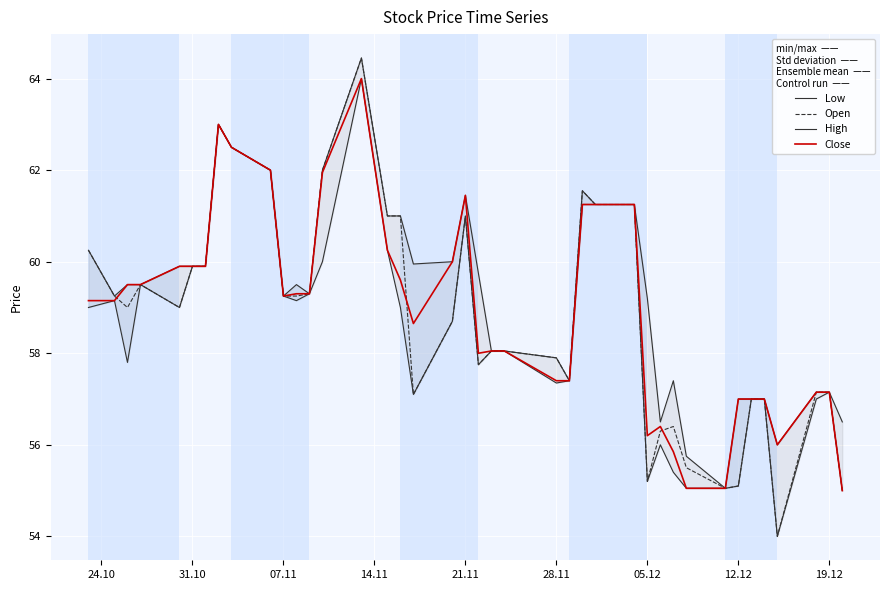

List the series in order of their peak value, lowest first.

Low, Close, Open, High